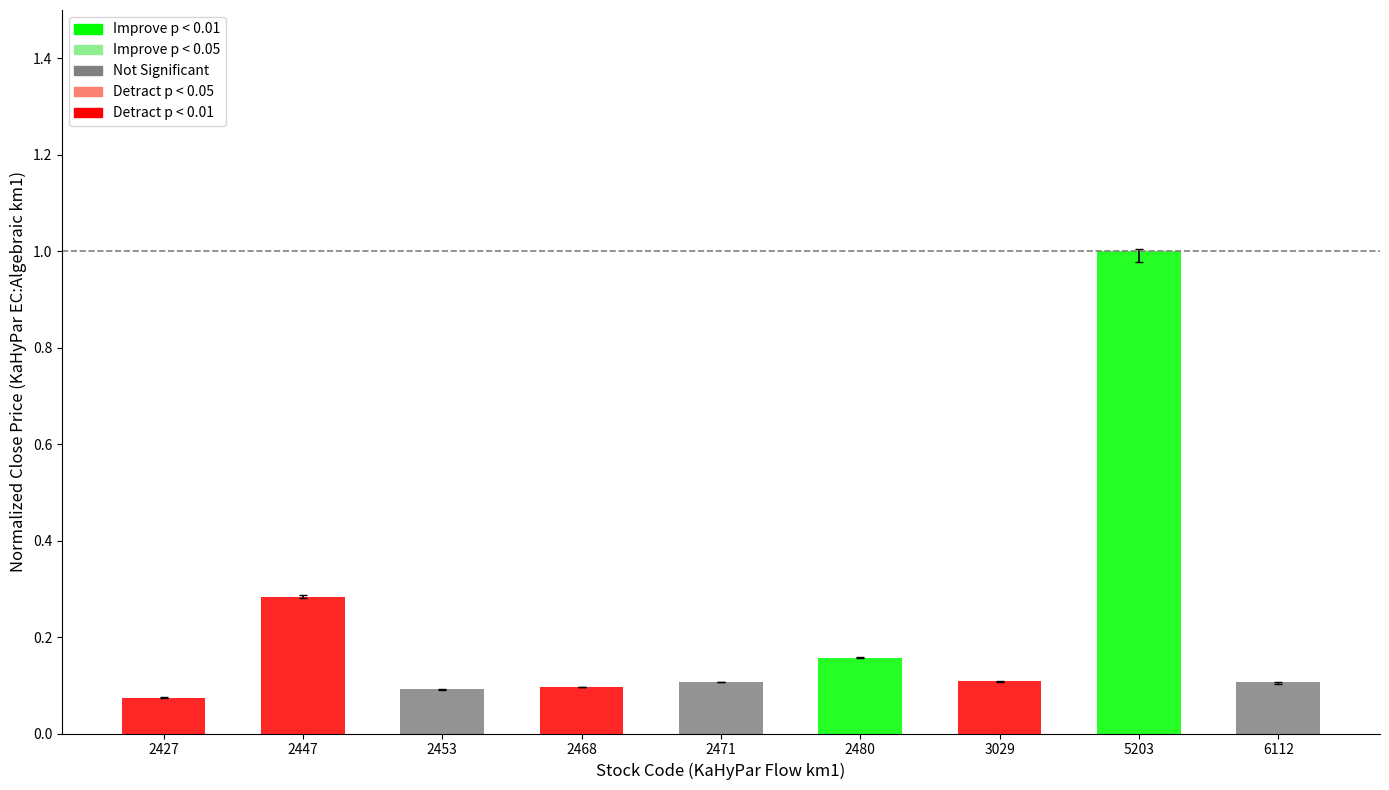

True or false: high has a value of 0.1 at 2468.

False